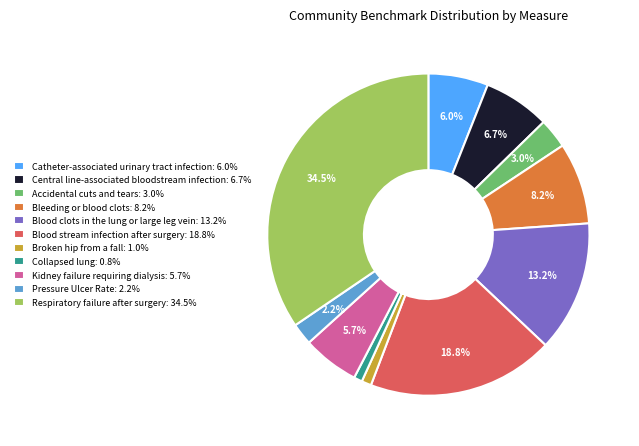

Which has a higher value, Central line-associated bloodstream infection or Kidney failure requiring dialysis?

Central line-associated bloodstream infection